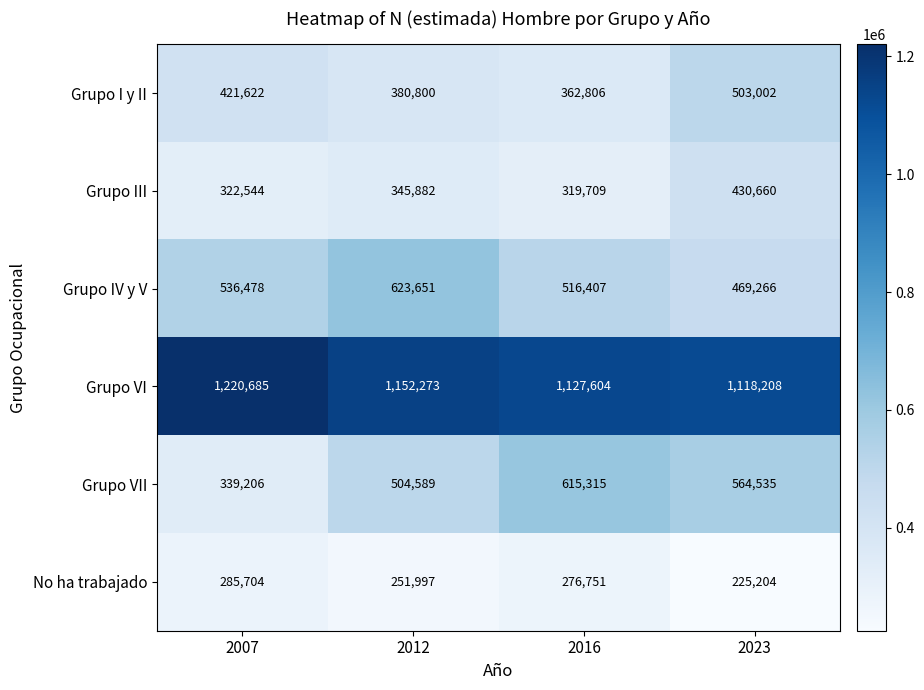

At how many categories does at least one series exceed 787252?

4